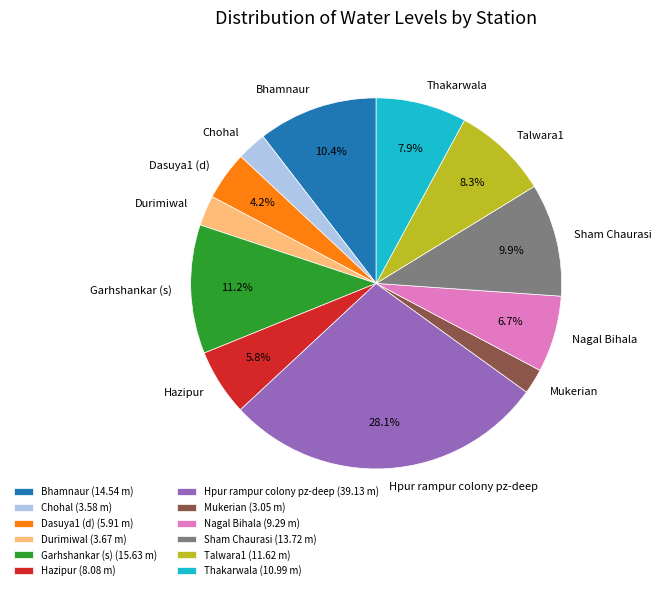

Does any single category account for the majority?

No